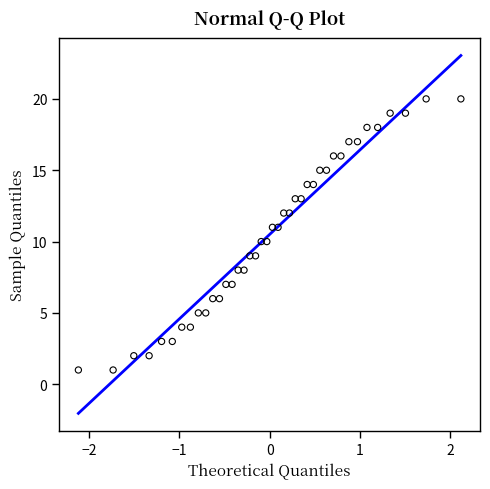

What is the range of Y values (max minus min)?

19